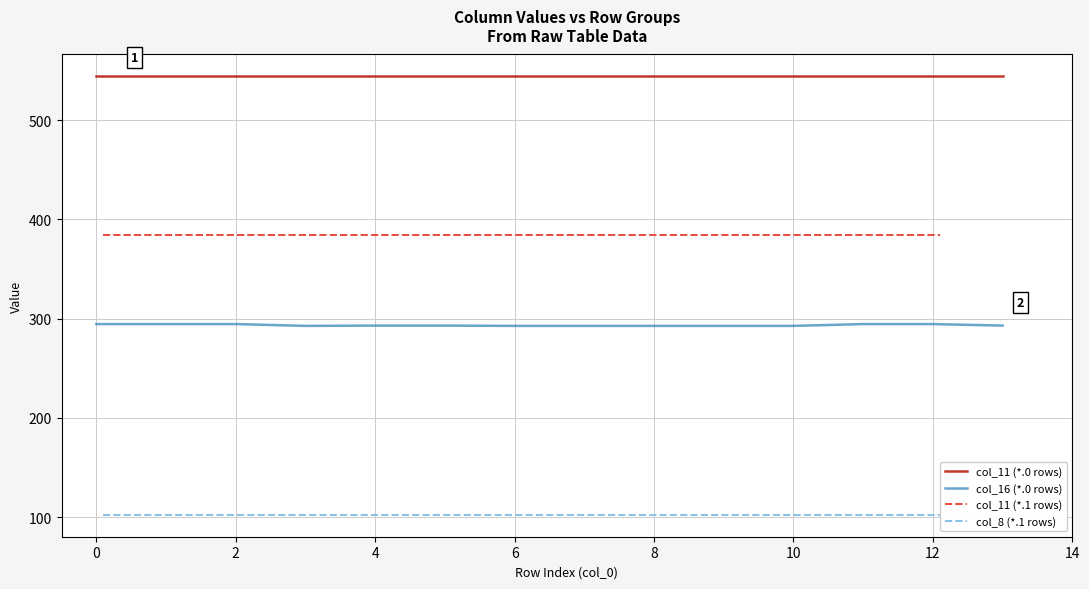

What is the minimum value for col_11 (*.0 rows)?

544.3